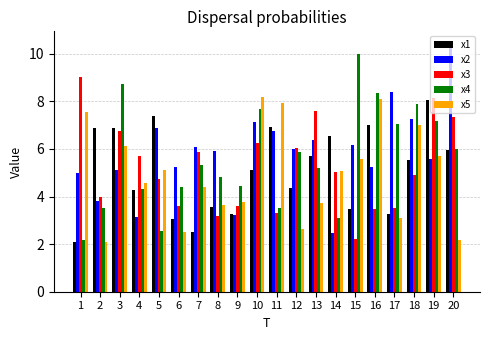

How many bars are there in total?

100